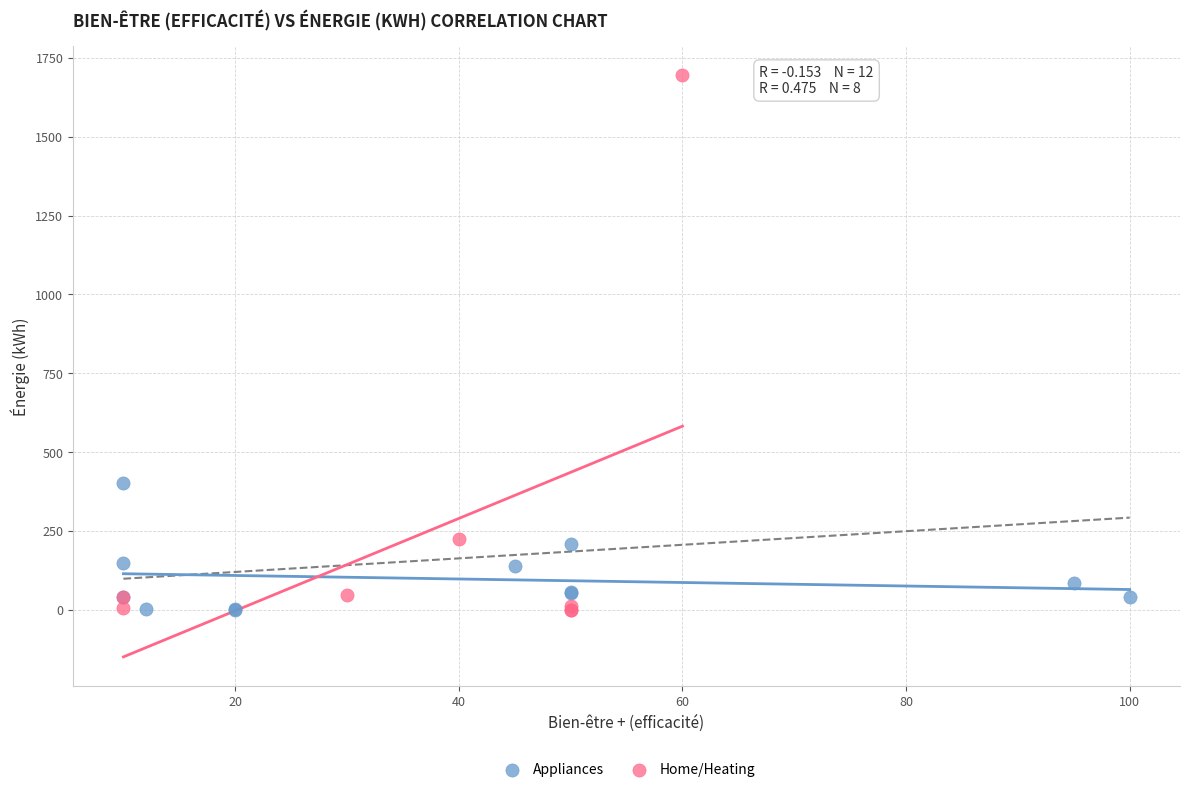

Which series contains the highest Y value?

Home/Heating